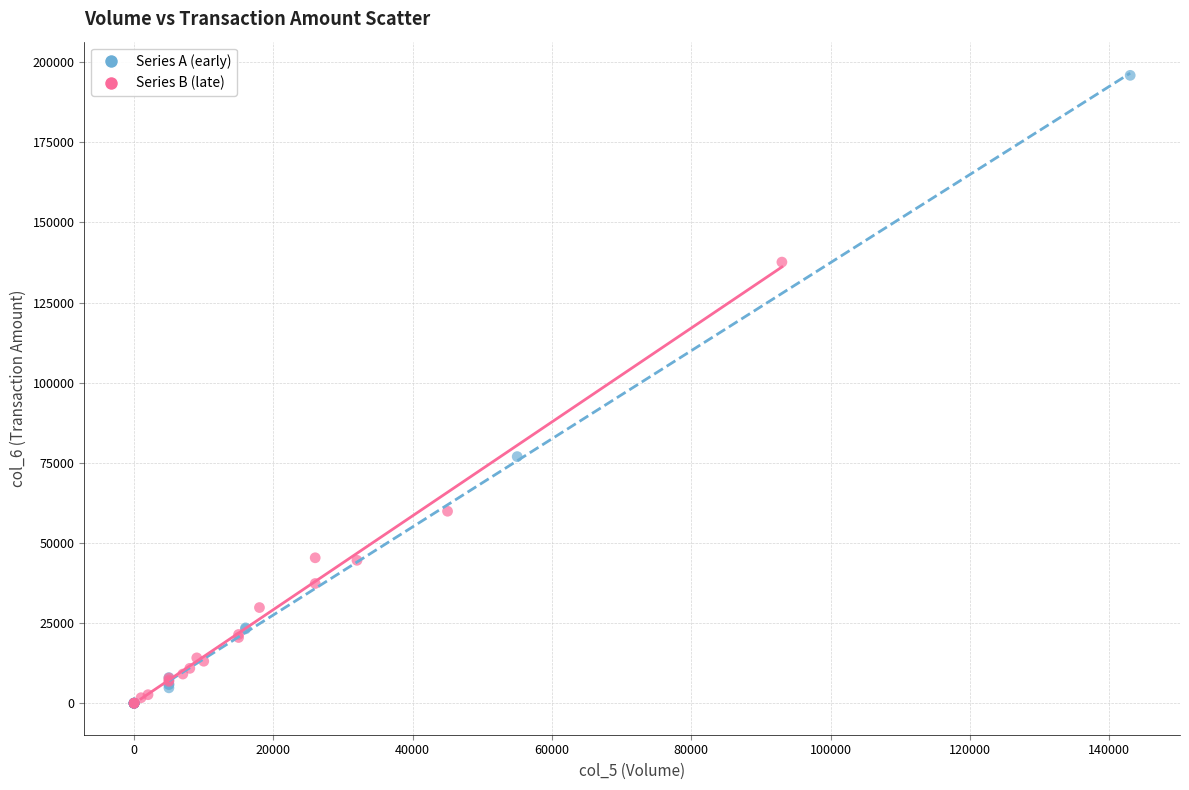

What are all the series names shown in the legend?

Series A (early), Series B (late)